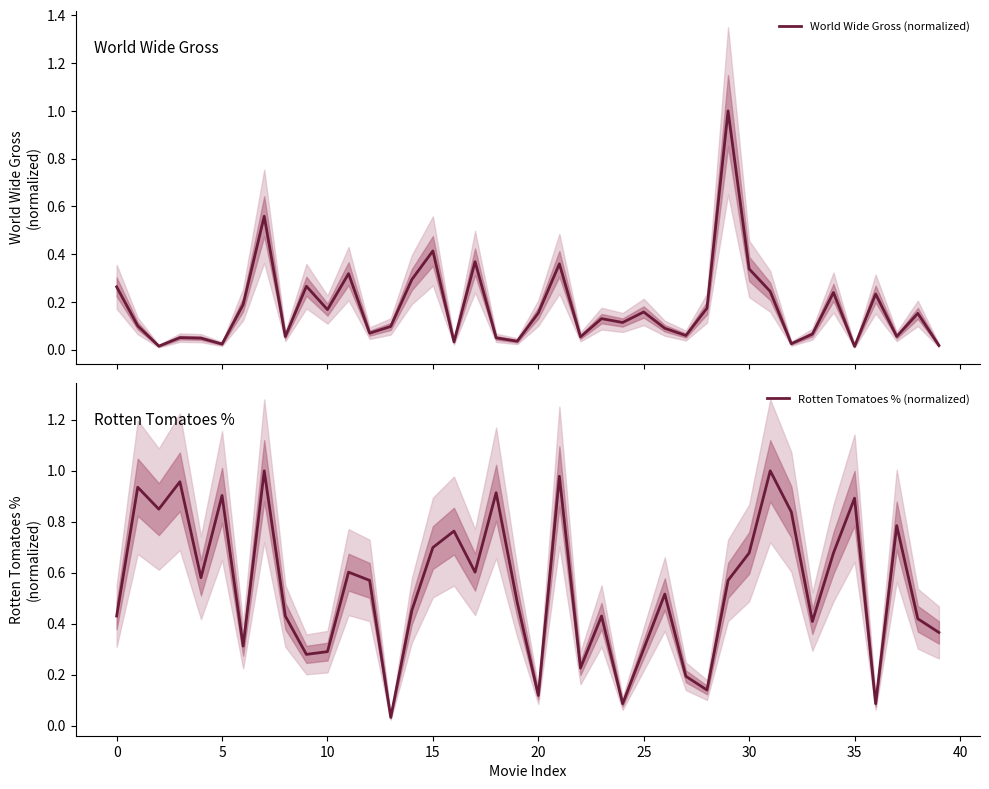

How many interior local valleys does the Rotten Tomatoes % (normalized) series have?

12